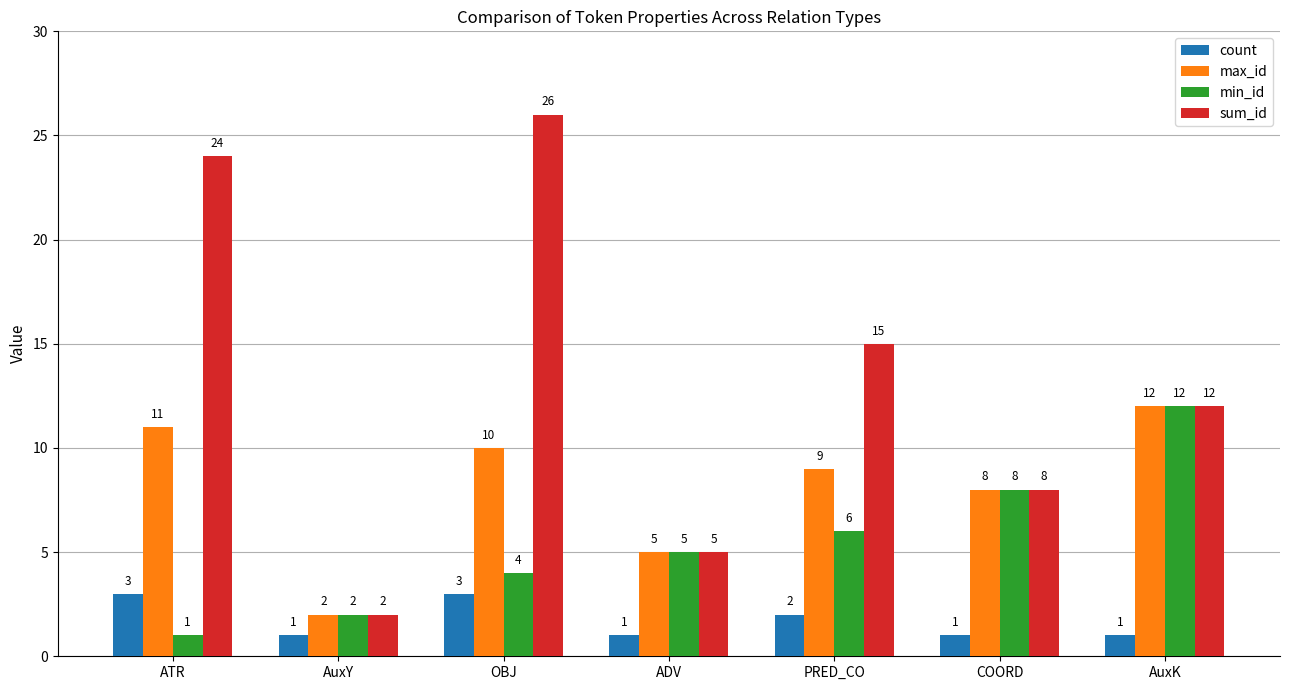

Are the bars horizontal?

No